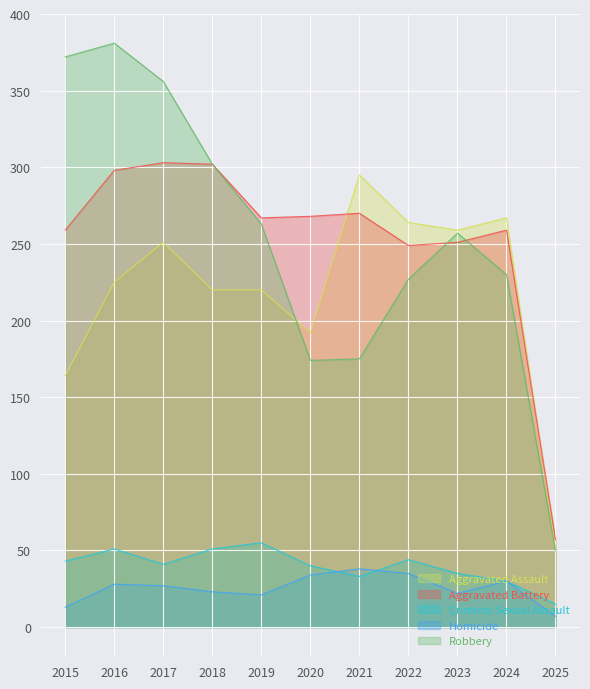

Reading left to right, transcribe all the data shown in this chart.

Aggravated Assault: 164	225	251	220	220	192	295	264	259	267	52
Aggravated Battery: 259	298	303	302	267	268	270	249	251	259	57
Criminal Sexual Assault: 43	51	41	51	55	40	33	44	35	30	15
Homicide: 13	28	27	23	21	34	38	35	22	30	7
Robbery: 372	381	356	302	263	174	175	227	257	230	50